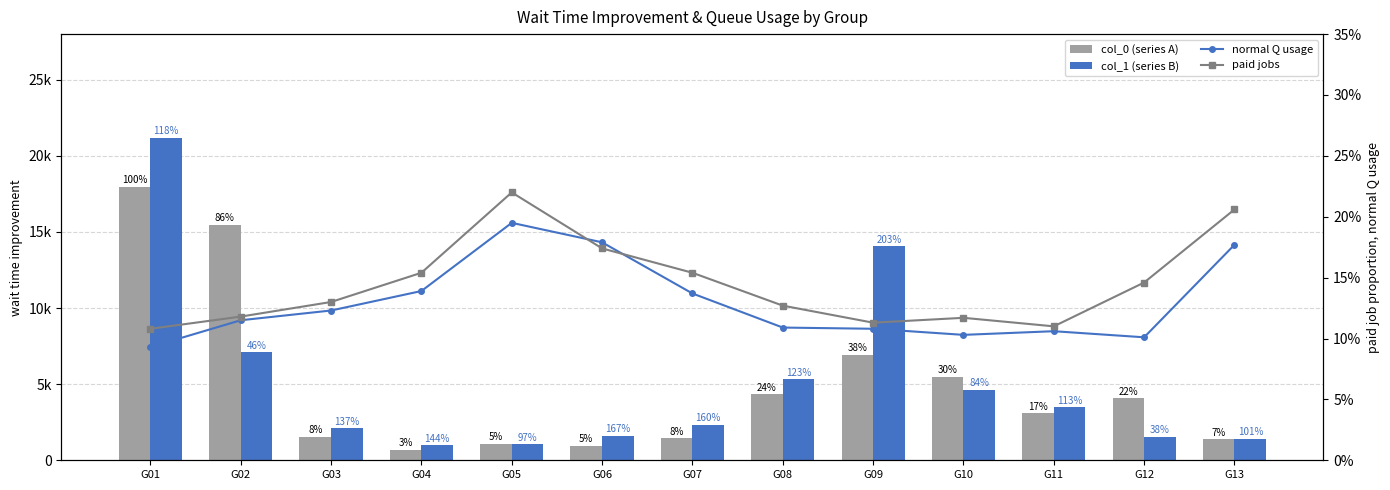

At which category is the sum across all series the highest?

G01